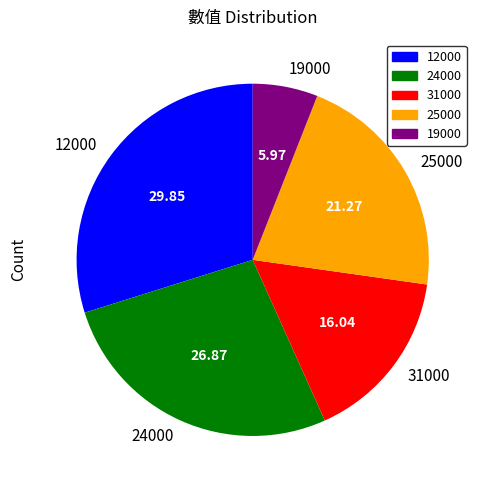

Count the number of slices in the pie.

5